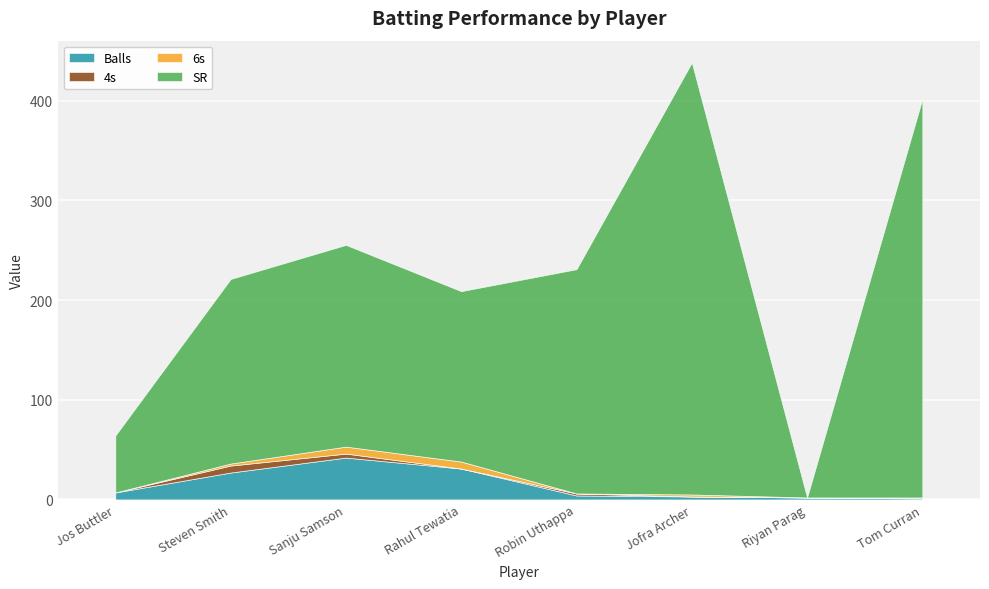

At which label does 4s first exceed 1?

Steven Smith